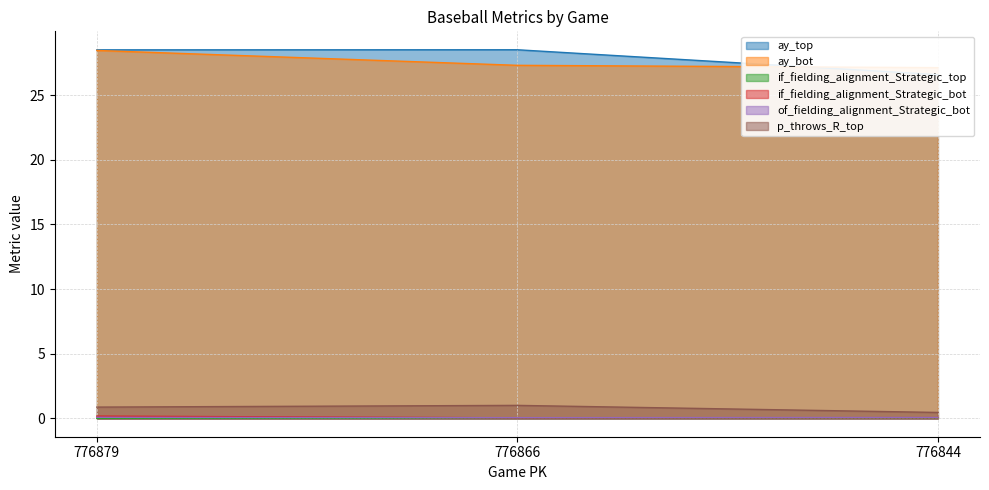

Read the of_fielding_alignment_Strategic_bot value at 776879.

0.1